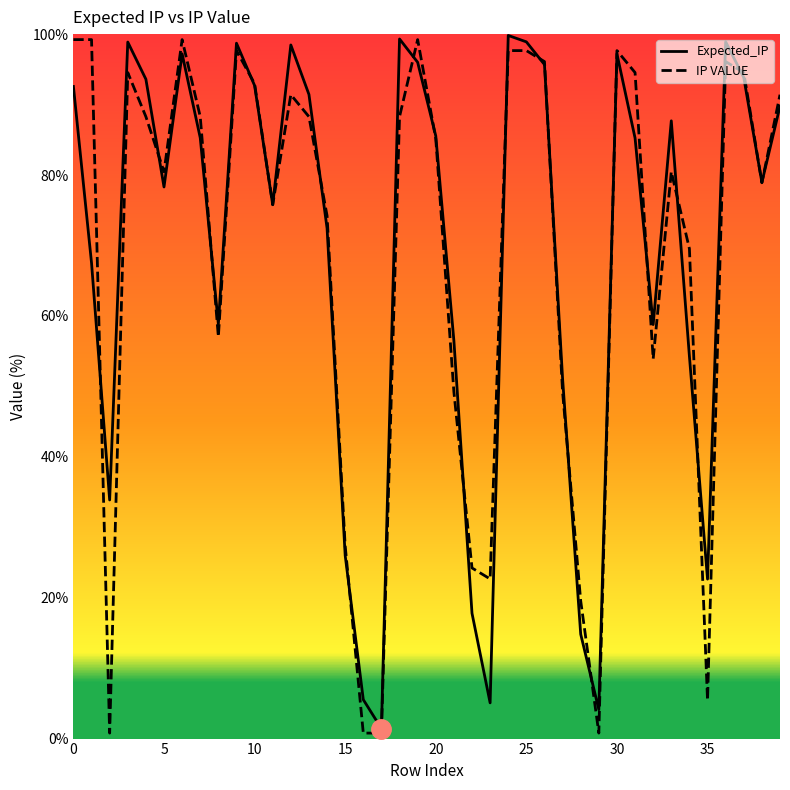

What is the greatest value displayed?

99.8